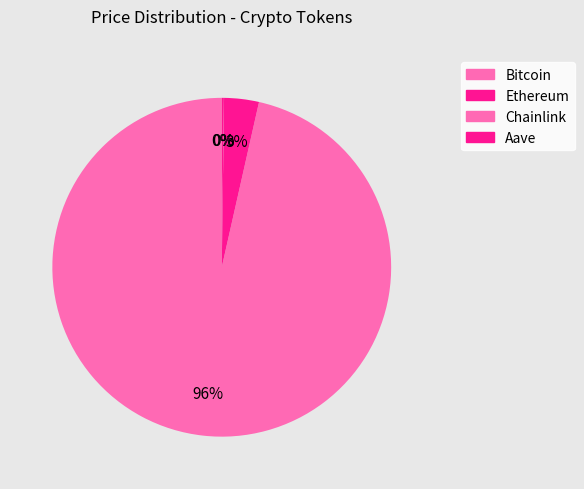

Is there any slice that represents more than half of the pie?

Yes